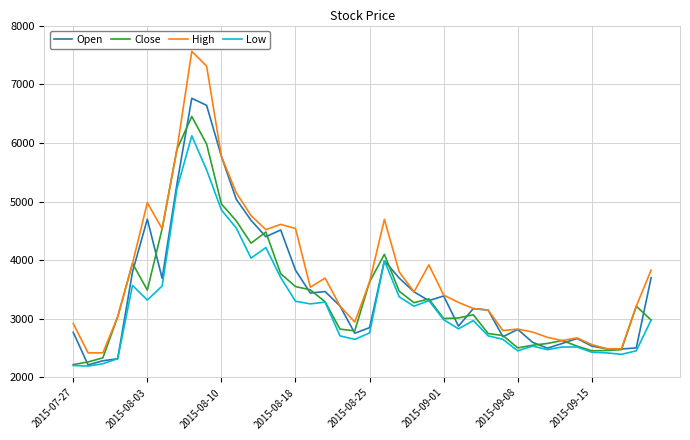

Is this an area chart (filled region under the line)?

No